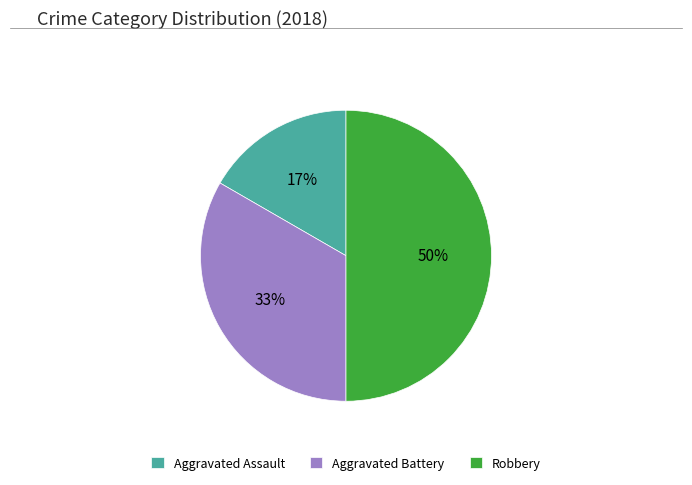

Does Aggravated Battery represent more than half of the total?

No